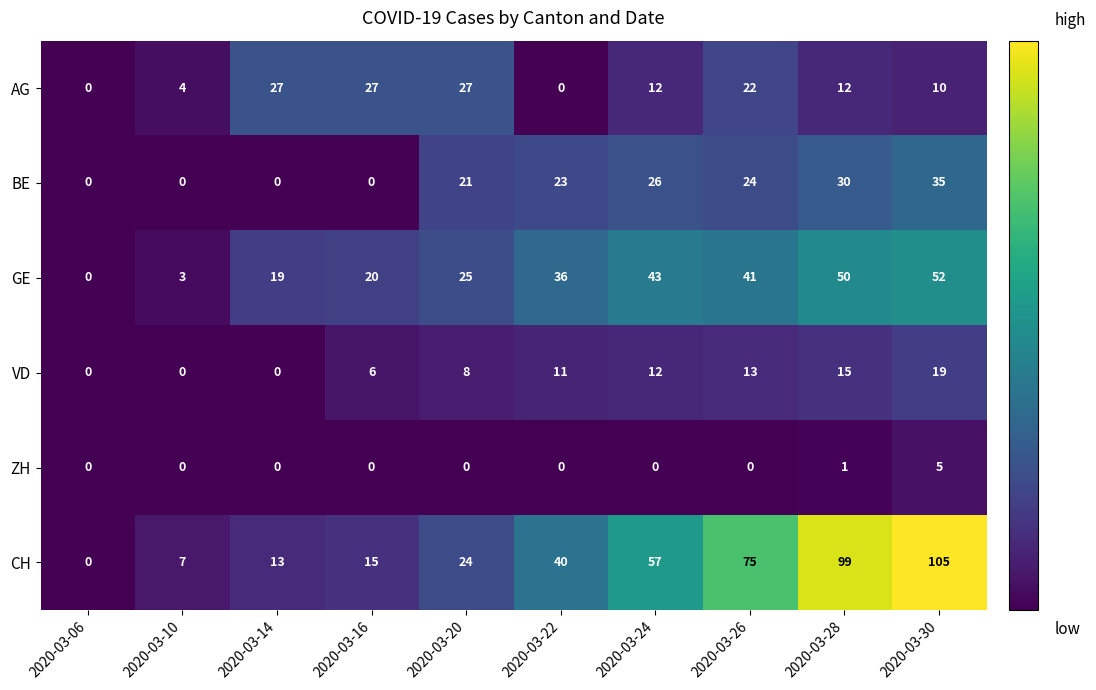

What is the total value across all series at 2020-03-30?

226